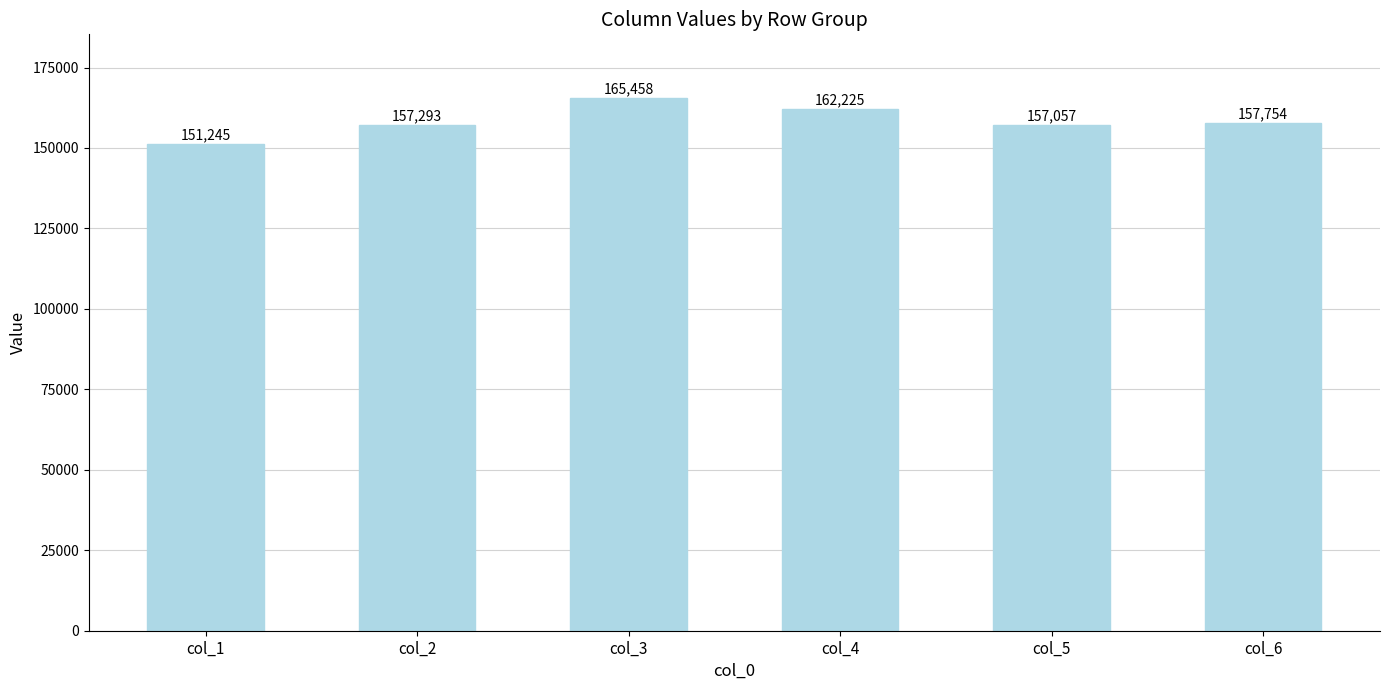

The chart shows a value of 151245 at col_1. True or false?

True